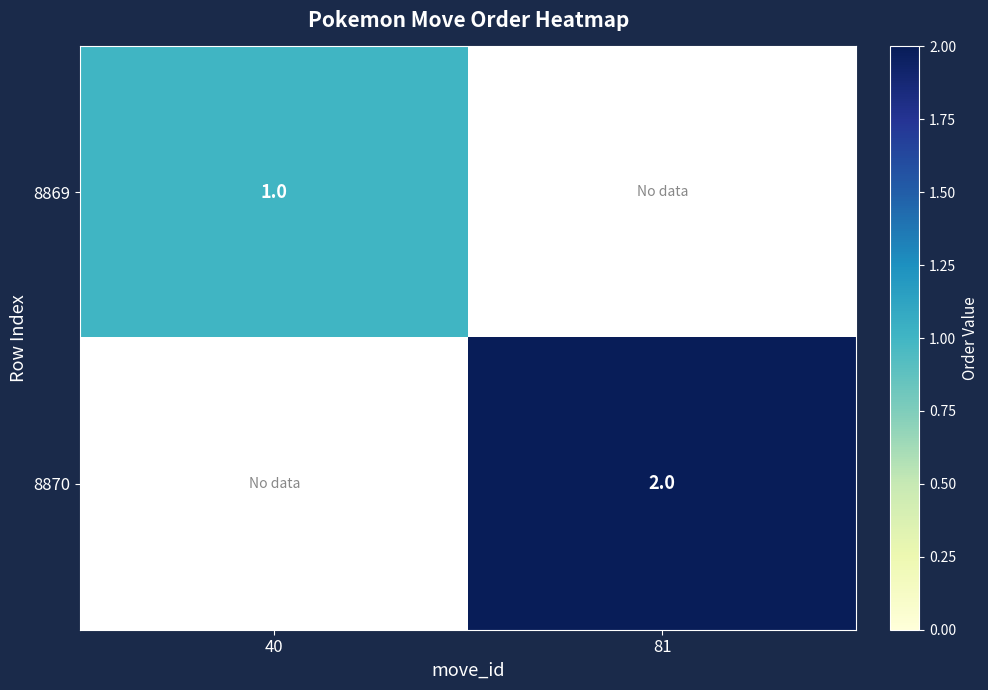

The value of 8870 at 81 is 2. True or false?

True